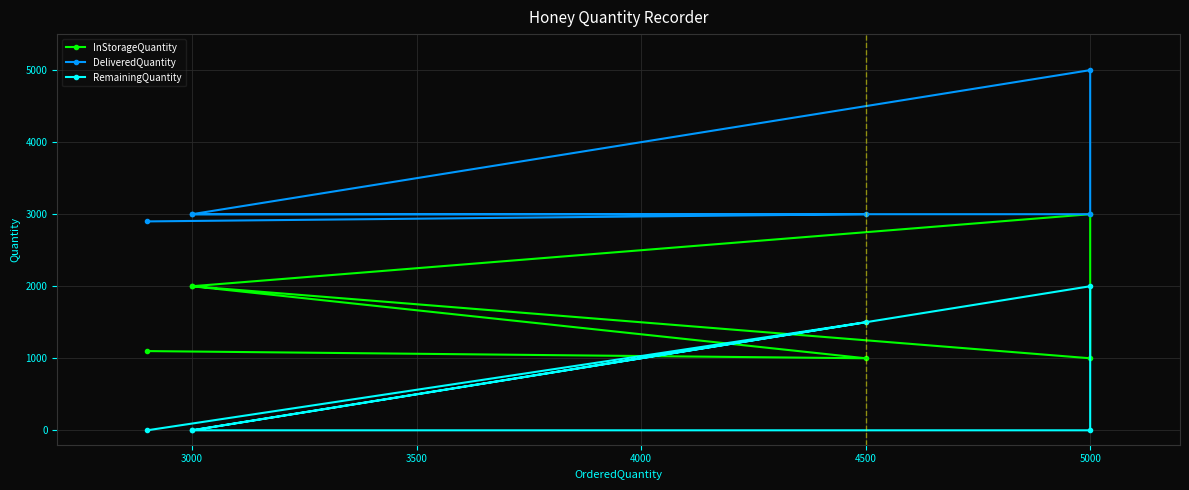

Which series has the largest range (max minus min)?

DeliveredQuantity